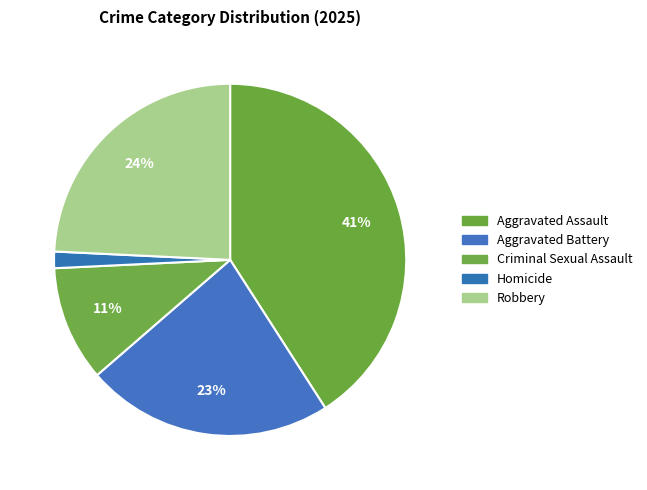

Do Homicide and Criminal Sexual Assault together represent more than half of the pie?

No